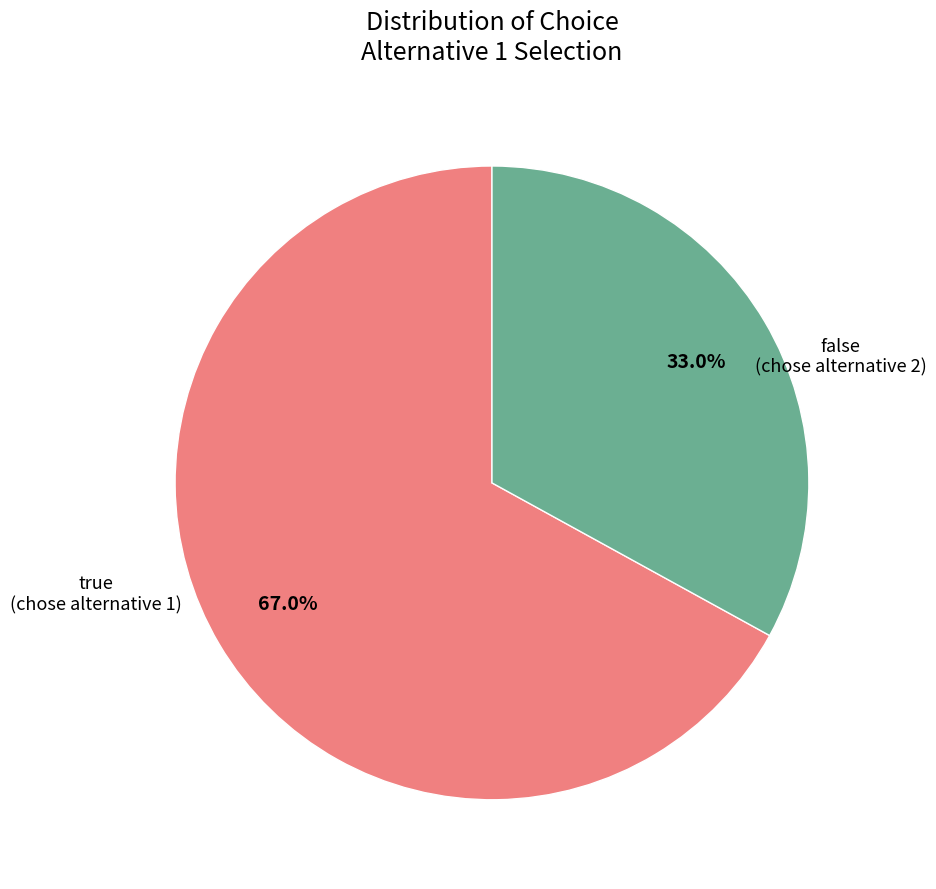

Count the number of slices in the pie.

2